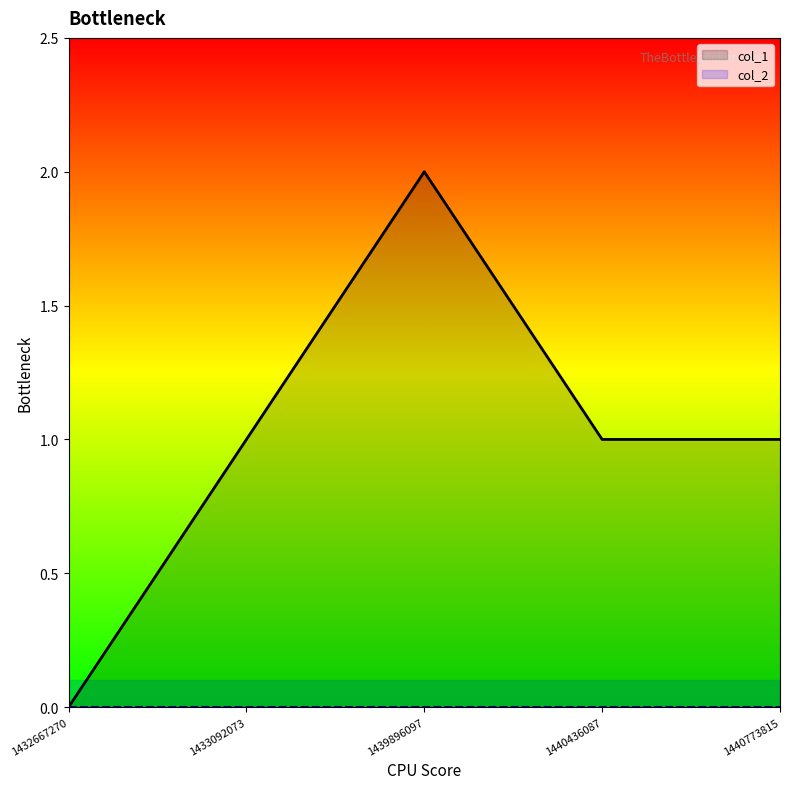

Count the values in the range 1 to 2.

4